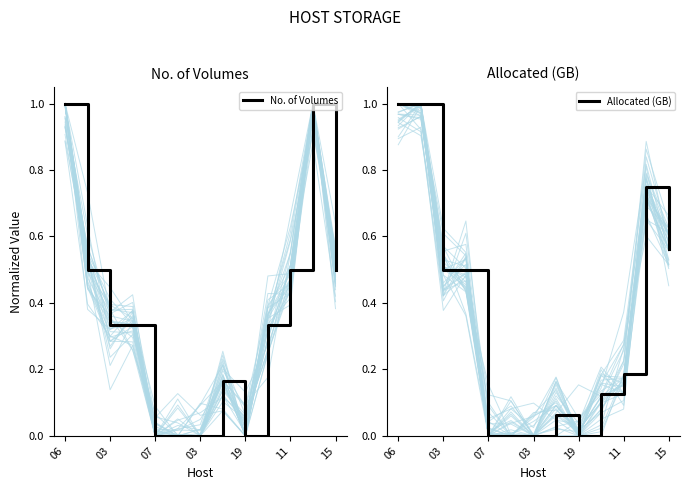

What is the difference between the maximum and second lowest values in the No. of Volumes series?

1.0